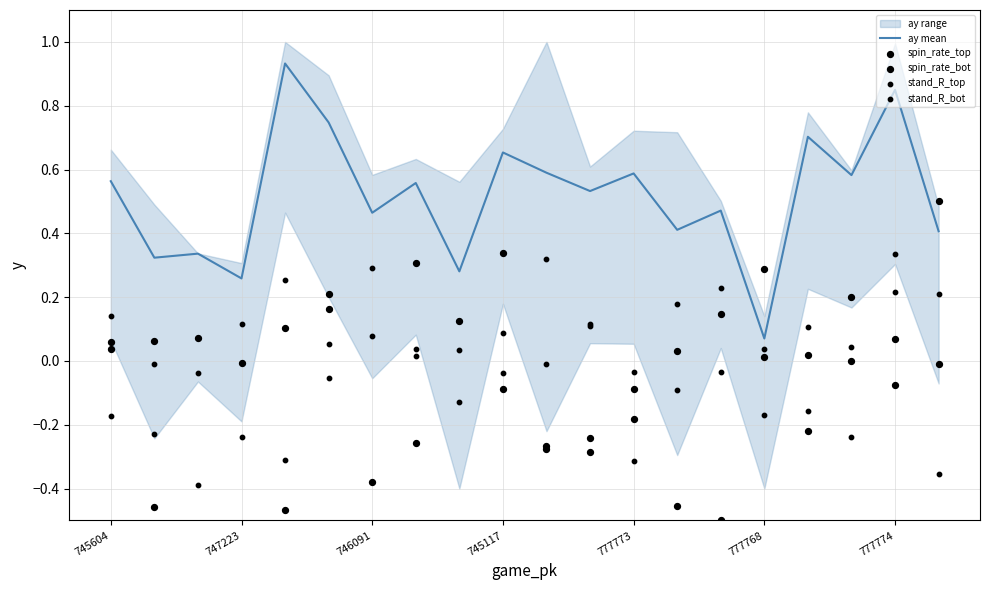

At which label is ay mean closest to 0?

777768